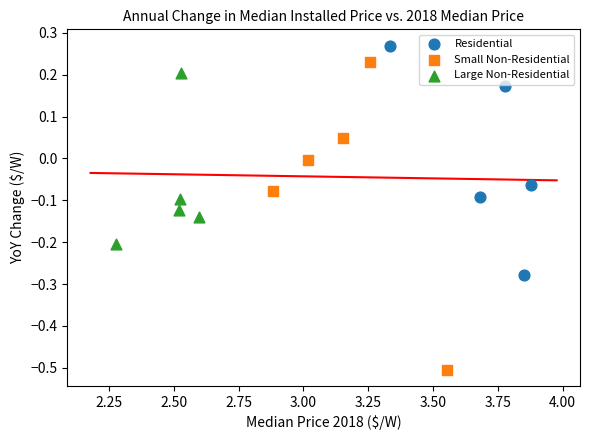

Which series has the largest Y range (max minus min)?

Small Non-Residential